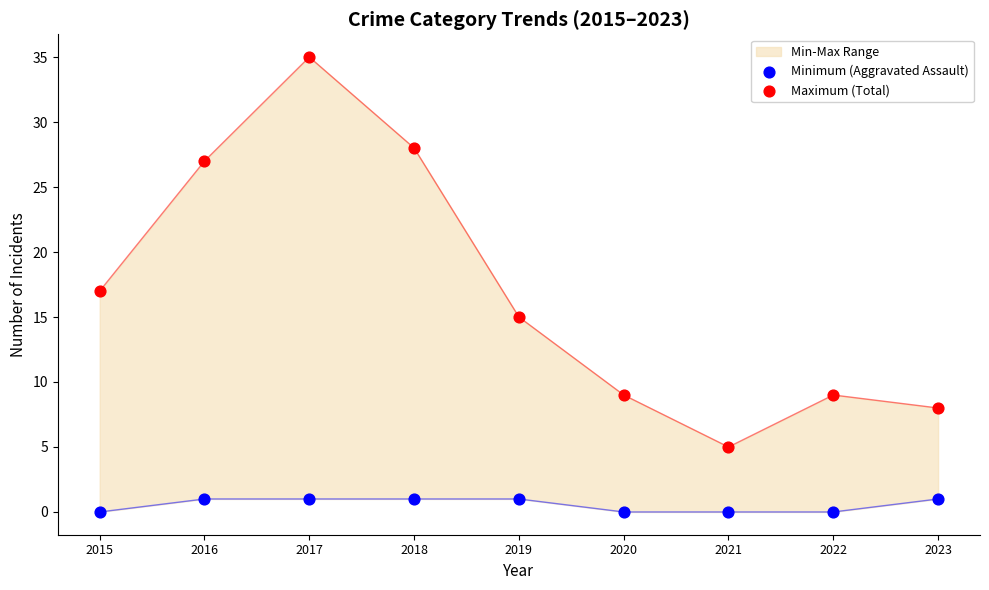

What are all the series names shown in the legend?

Minimum (Aggravated Assault), Maximum (Total)